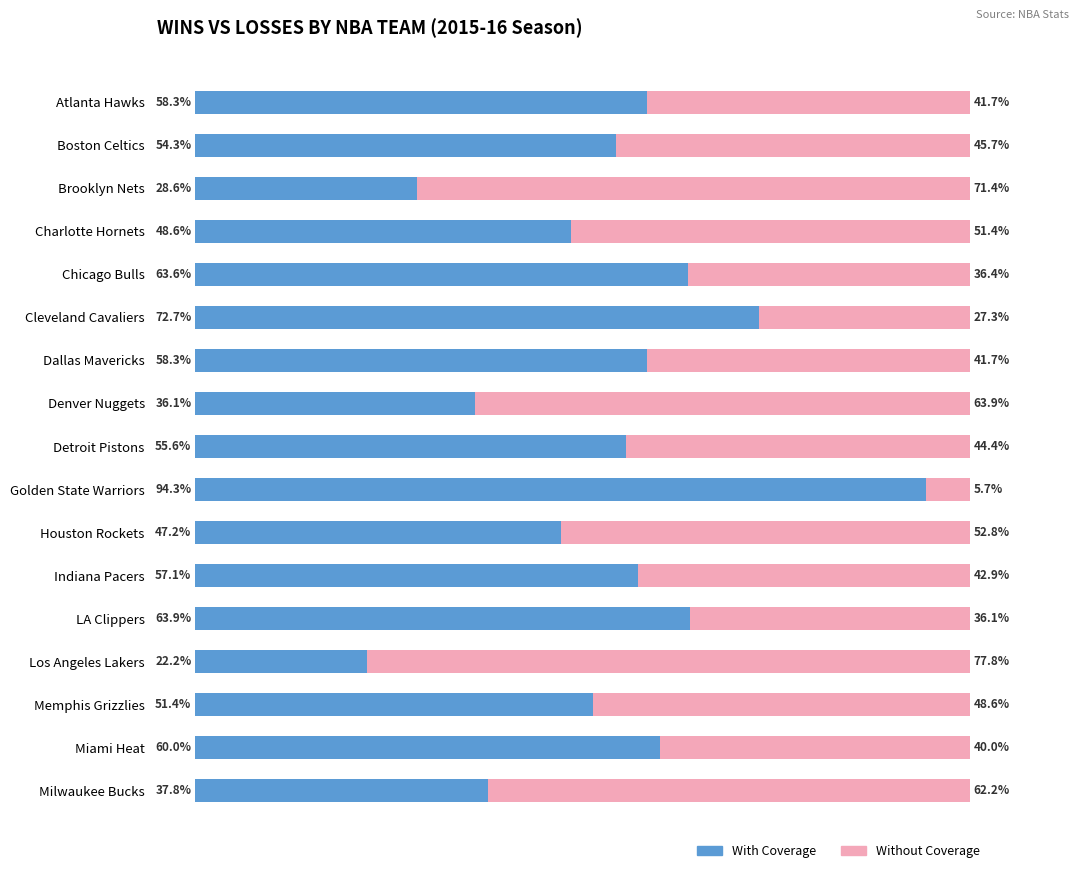

At which label does With Coverage reach its peak?

Golden State Warriors